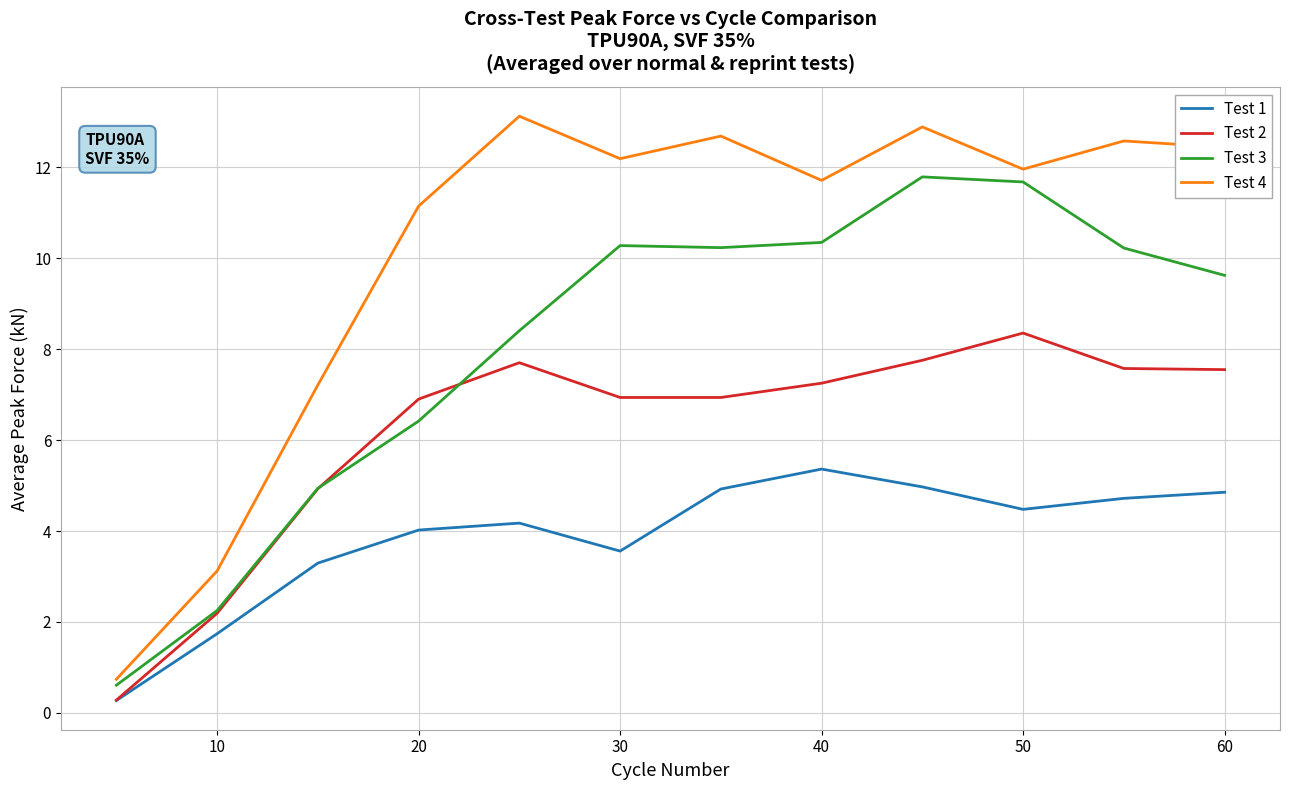

Which series has the widest spread of values?

Test 4